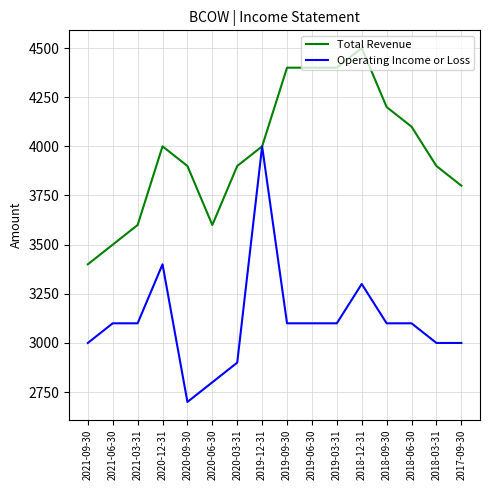

The value of Operating Income or Loss at 2019-06-30 is 3100. True or false?

True